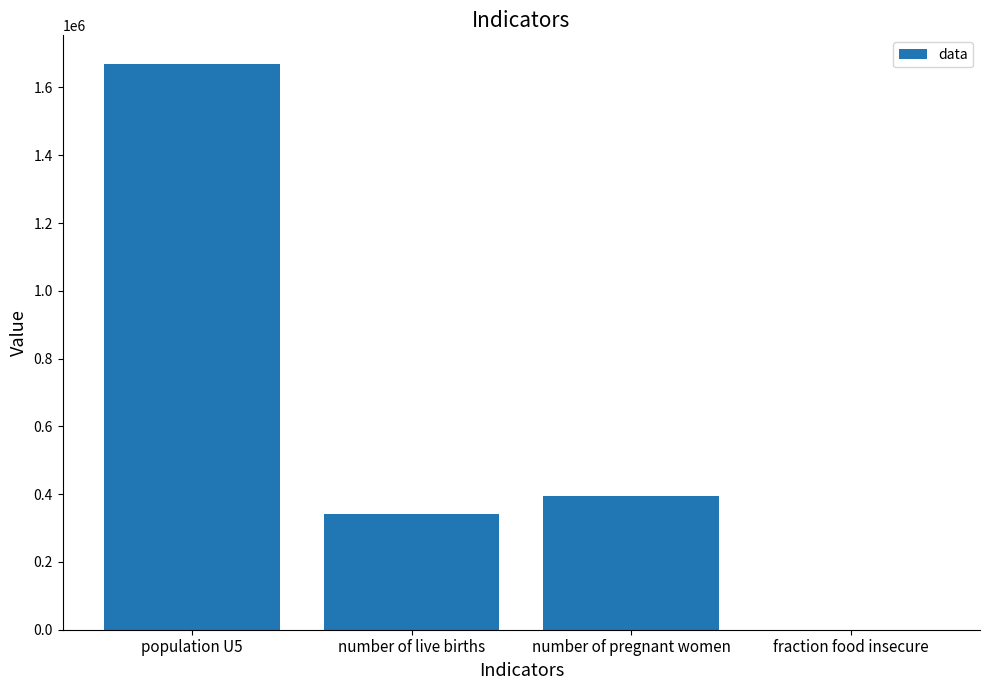

Reading left to right, what are all the values shown in this chart?

population U5=1670322.9	number of live births=342558.7	number of pregnant women=393721.4	fraction food insecure=0.4